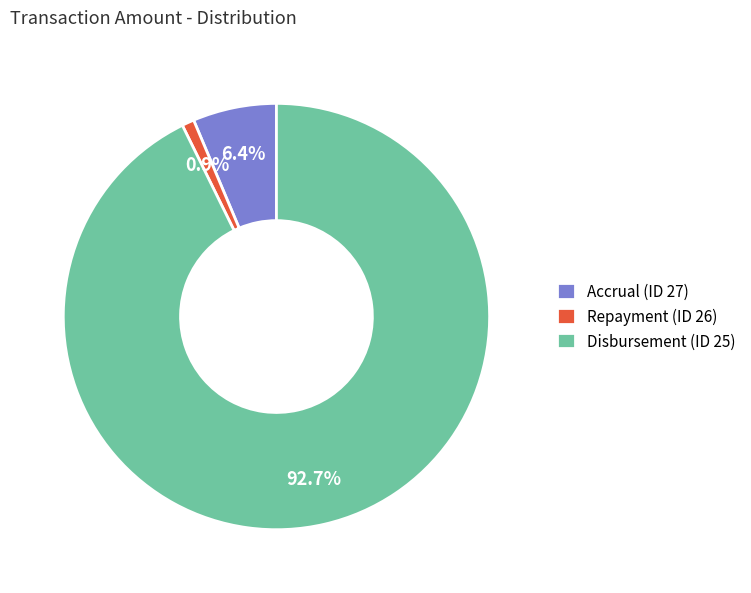

What percentage is the Accrual (ID 27) slice, to the nearest percent?

6%